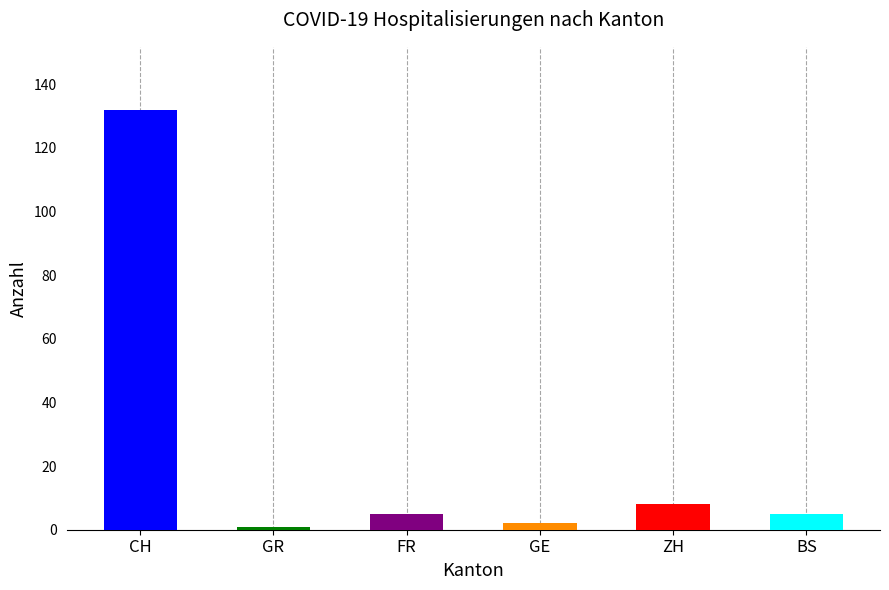

What are all the series names shown in the legend?

CH, GR, FR, GE, ZH, BS